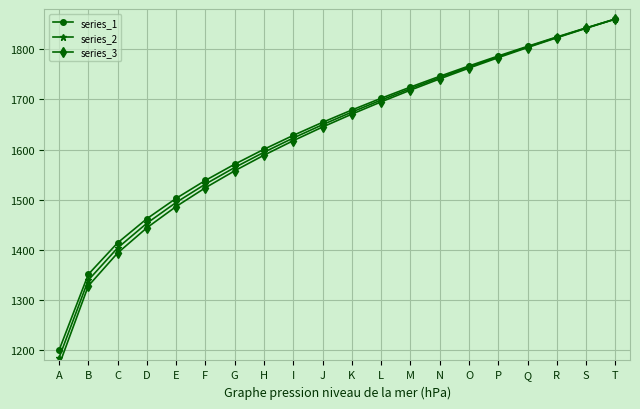

True or false: series_3 has a value of 1695.0 at L.

True